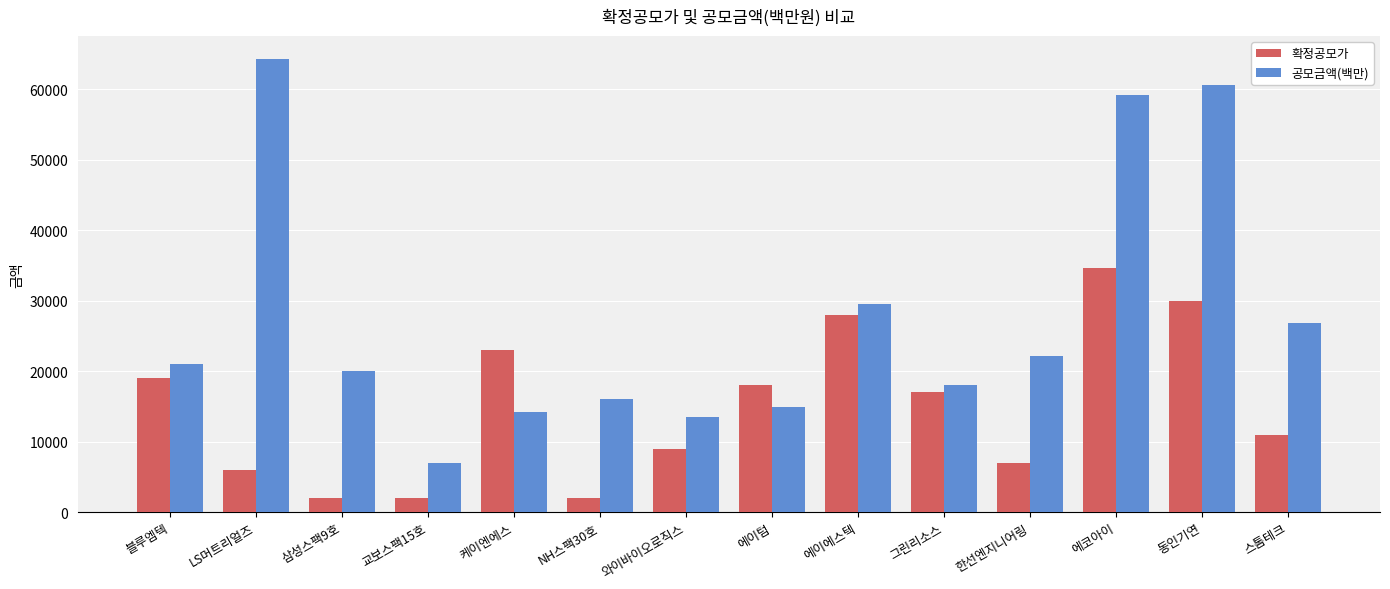

What is the difference between the 확정공모가 values at 그린리소스 and NH스팩30호?

15000